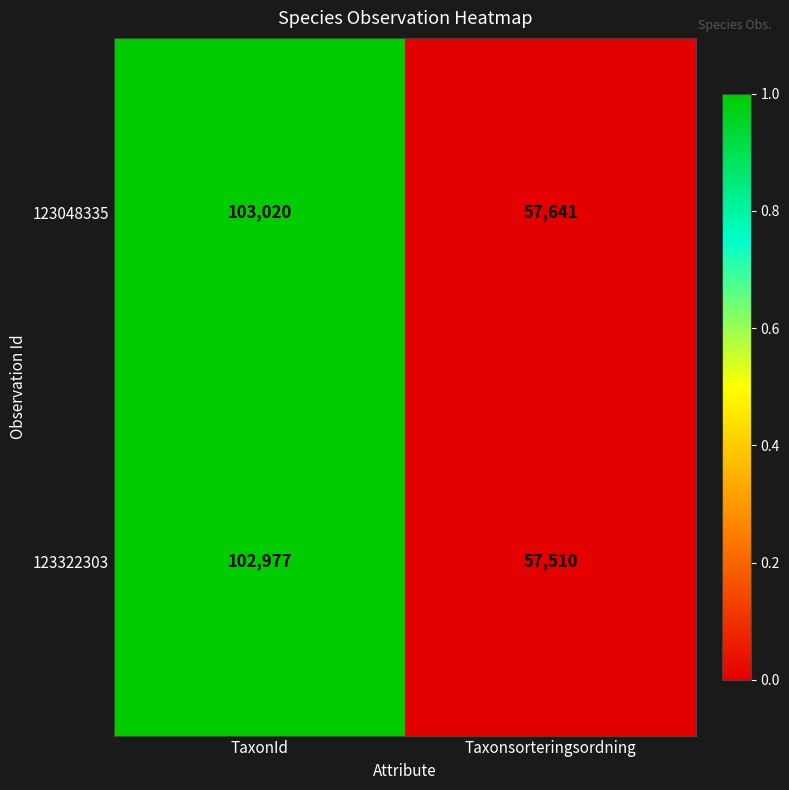

Which series has the largest range (max minus min)?

123322303